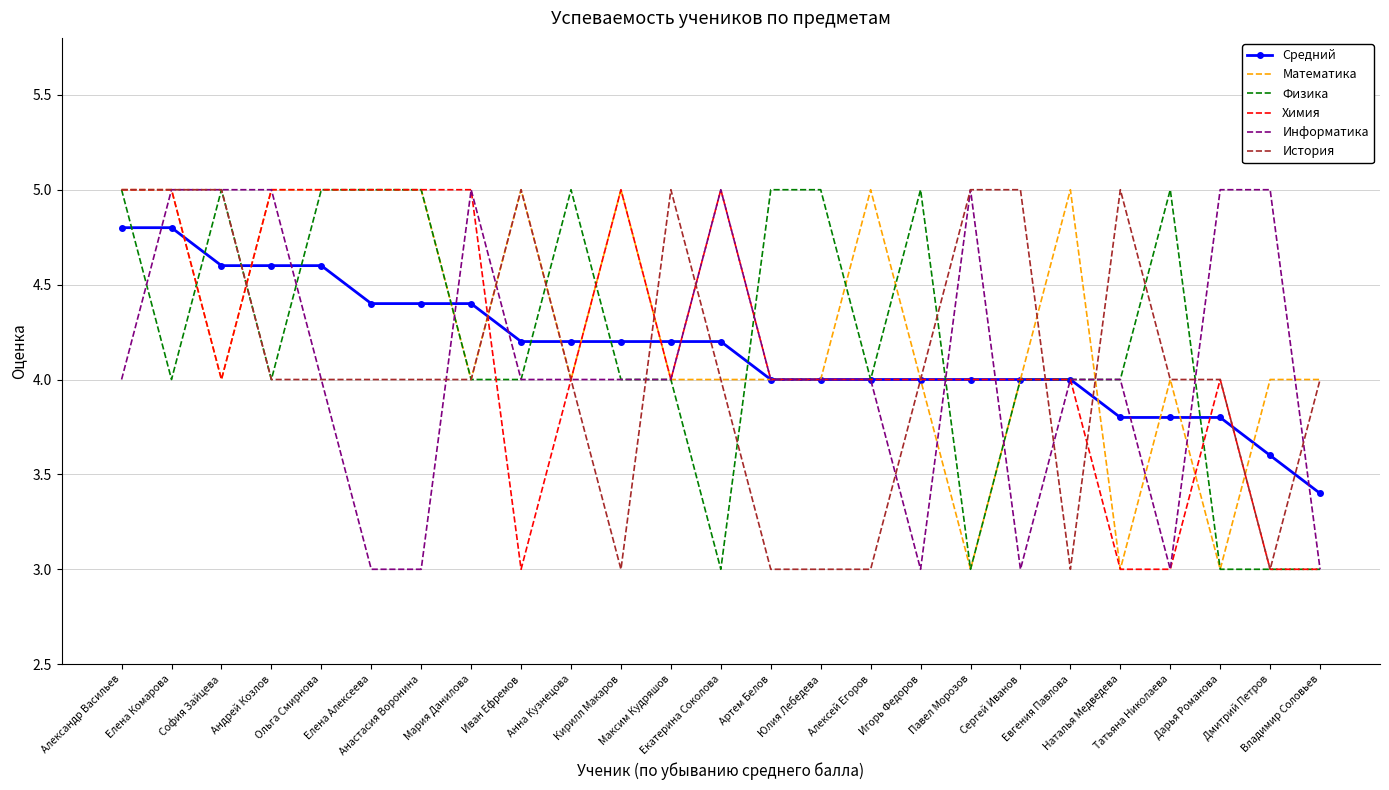

Which series ends up on top after the final intersection of Химия and Математика?

Математика